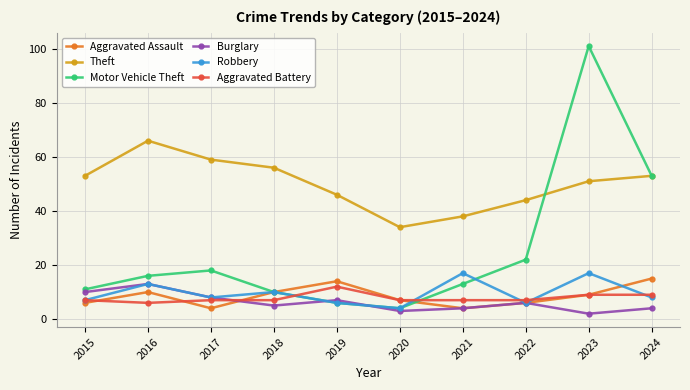

How many distinct data groups are displayed?

6